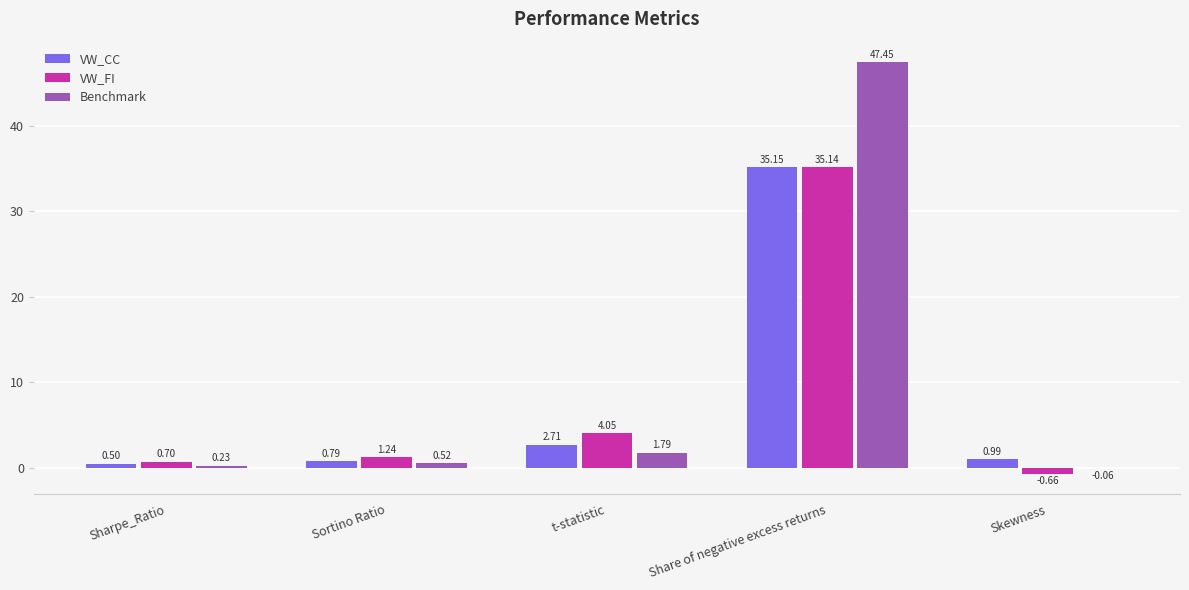

At which category is the sum across all series the highest?

Share of negative excess returns